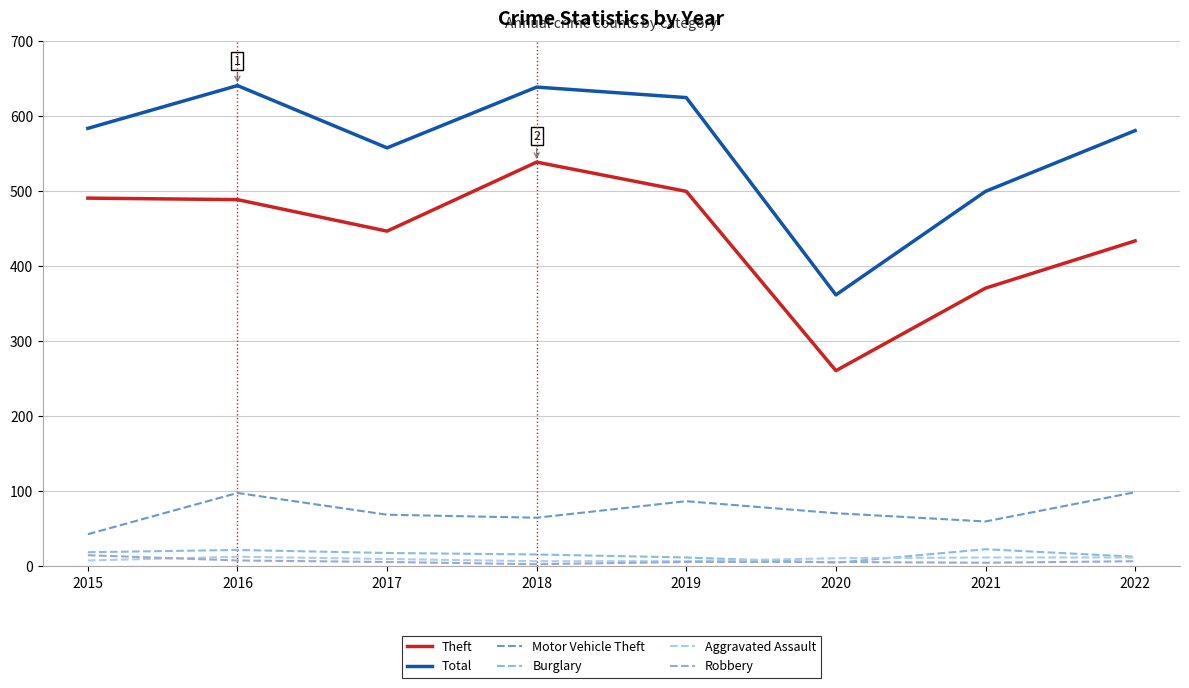

Does the chart have visible grid lines?

Yes